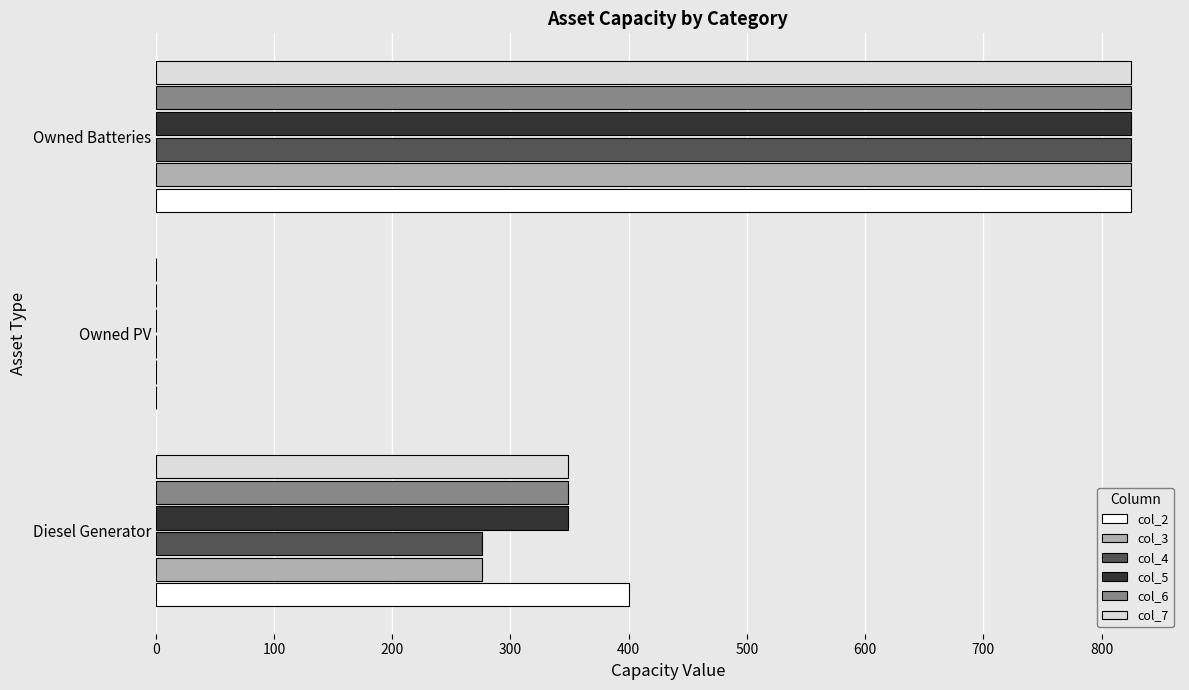

What is the maximum value shown in the chart?

825